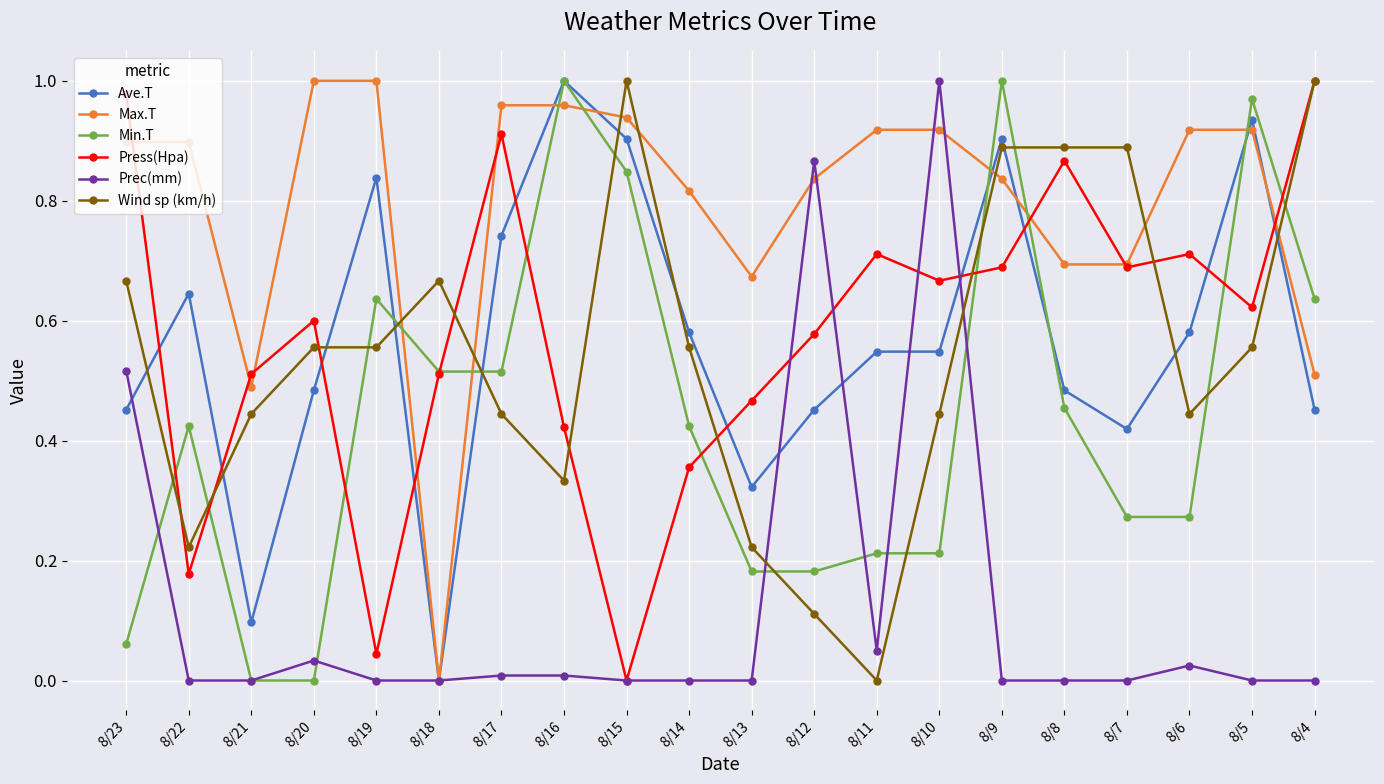

Which series changed the most between 8/19 and 8/12?

Prec(mm)